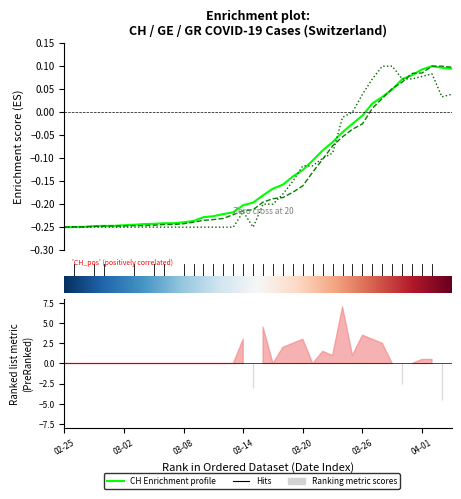

Count the number of data series in this chart.

3